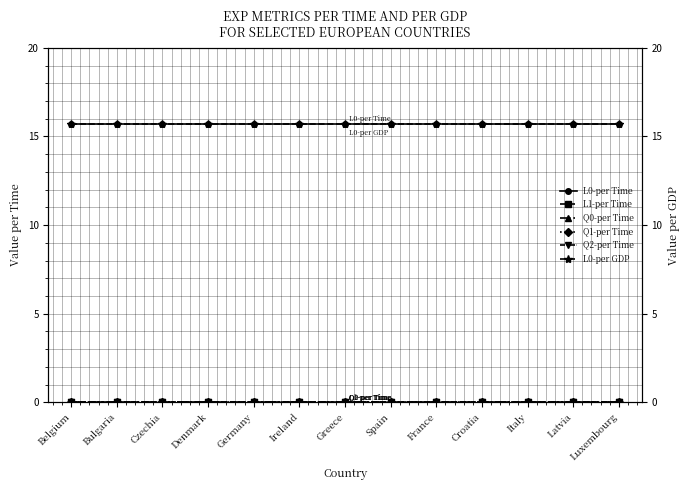

At which category is the sum across all series the highest?

Belgium